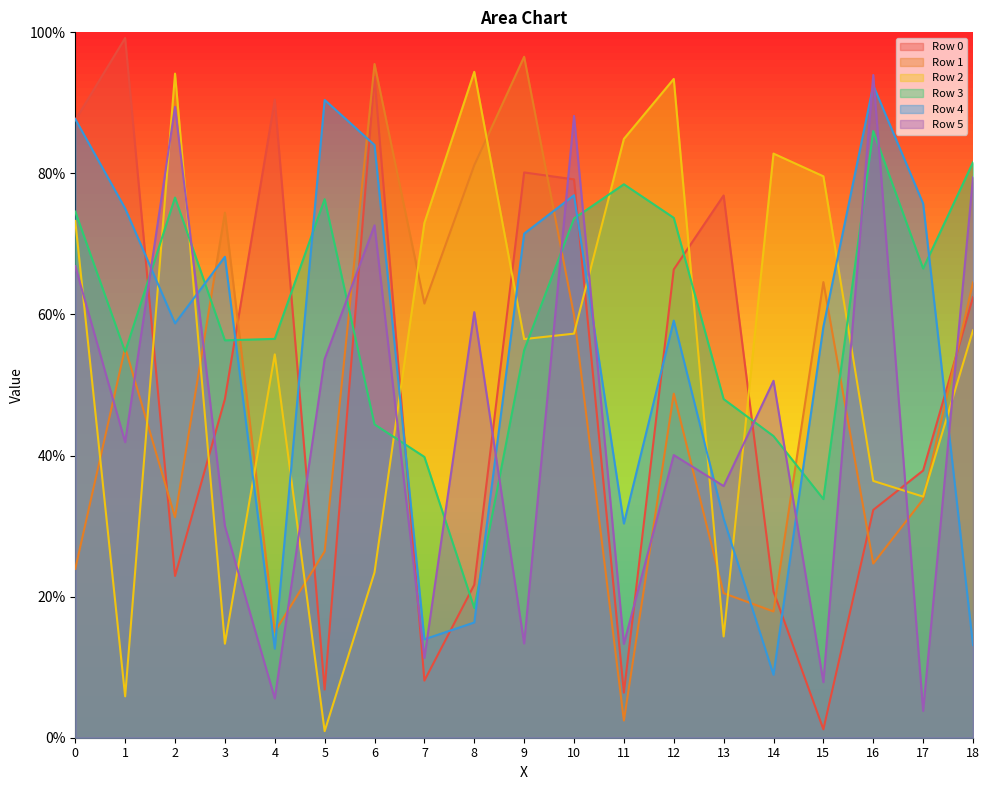

True or false: Row 1 has a value of 645884 at 15.

True